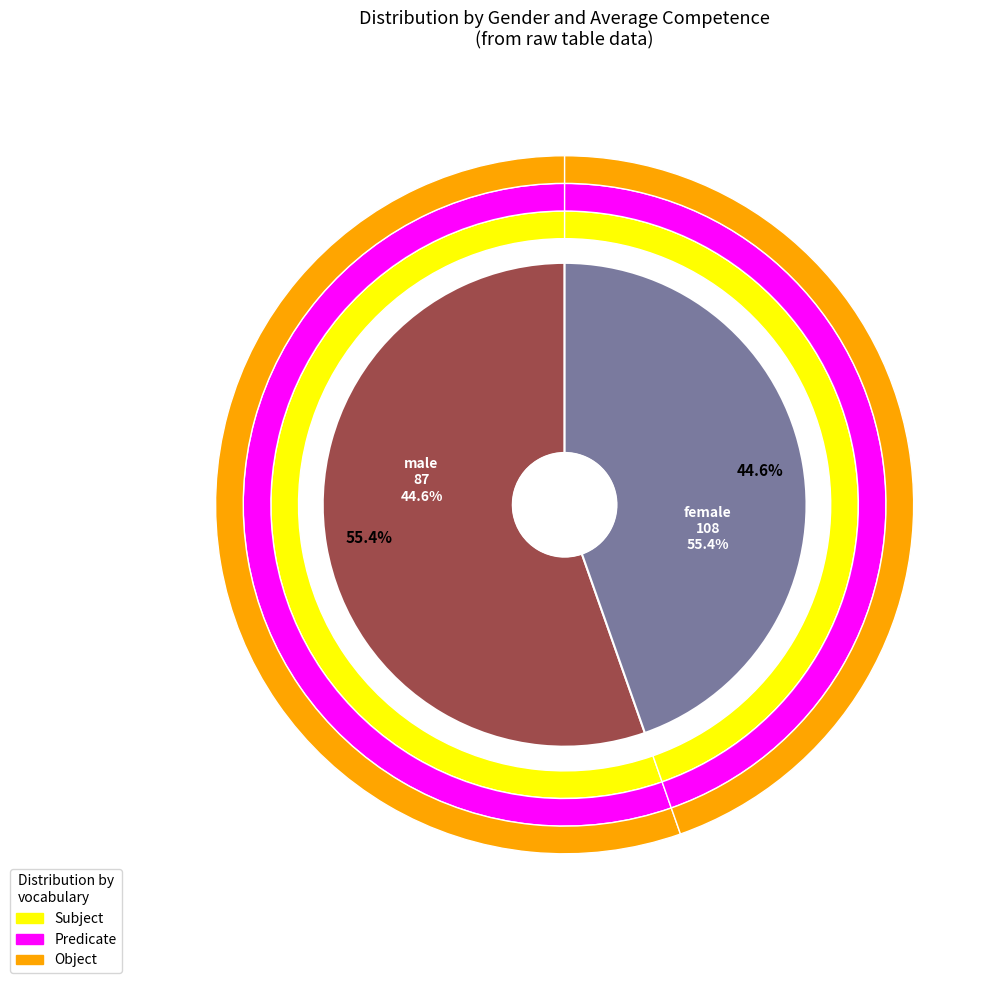

Is it true that male is 33% of the pie?

False